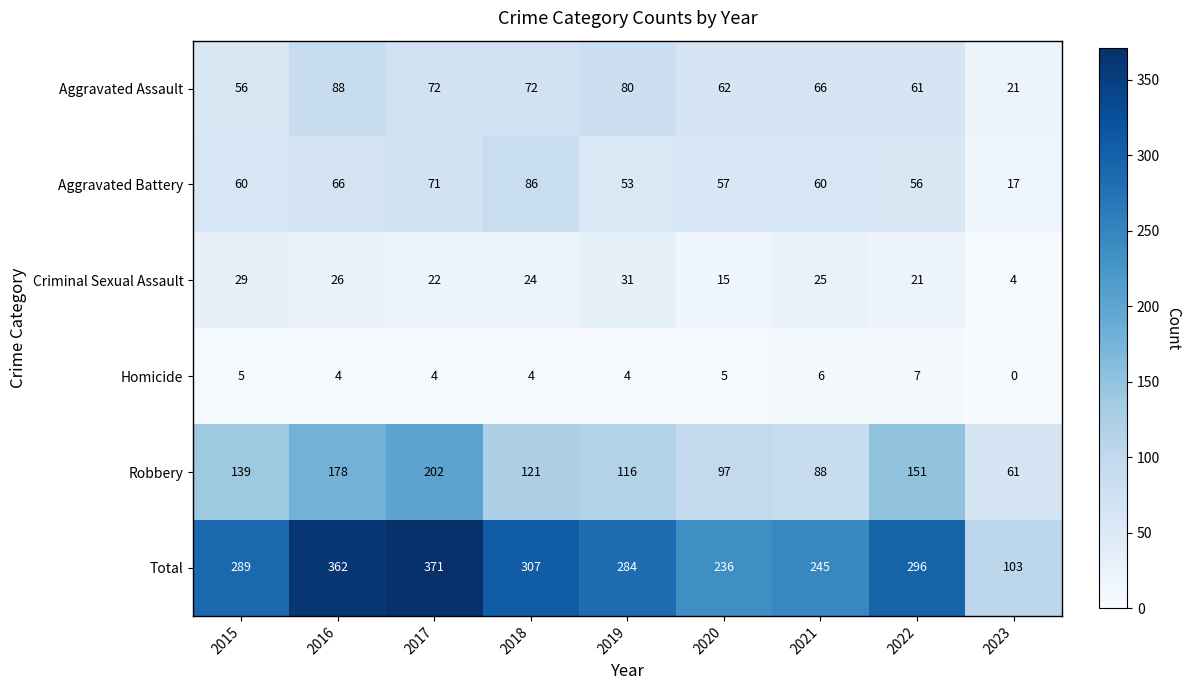

Which category has the highest value across all series?

2017